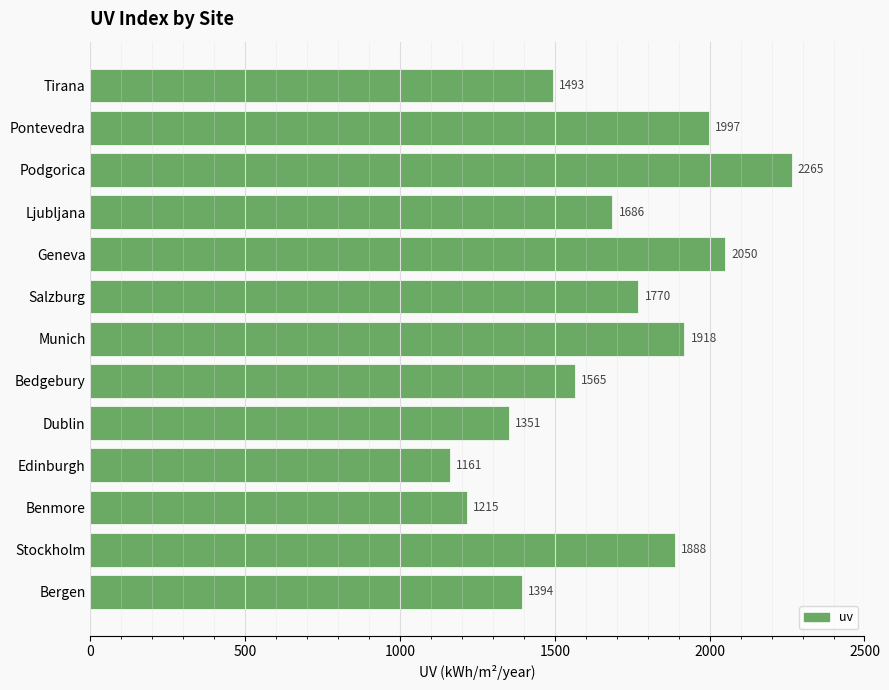

What is the sum of all values?

21753